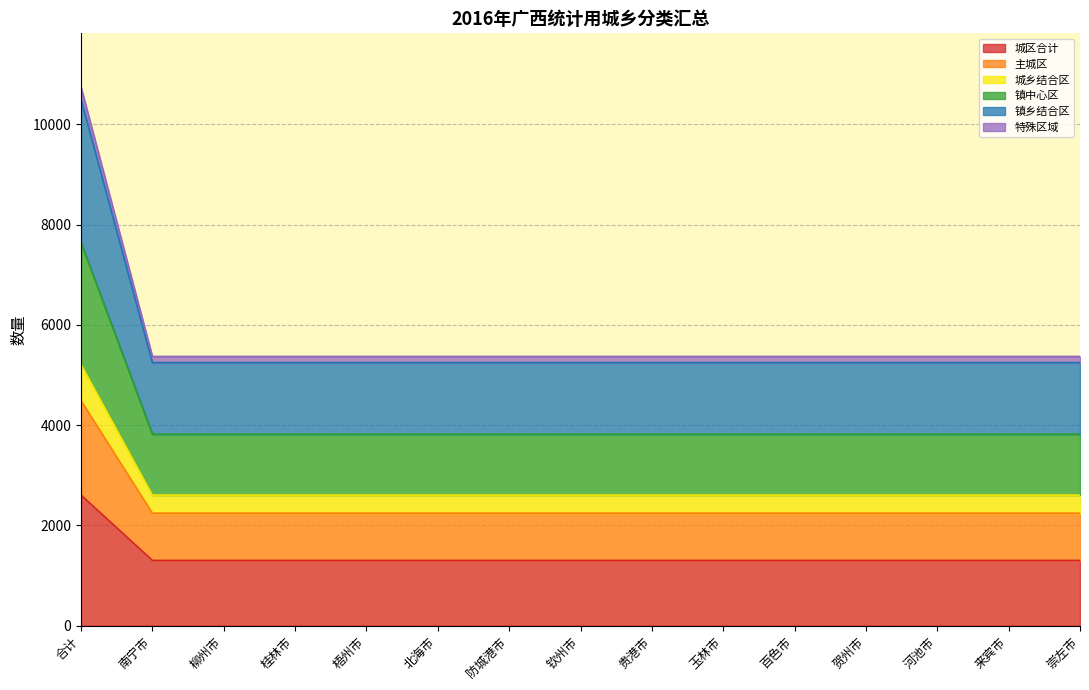

Reading right to left, what are all the values shown in this chart?

城区合计: 1303	1303	1303	1303	1303	1303	1303	1303	1303	1303	1303	1303	1303	1303	2606
主城区: 2245	2245	2245	2245	2245	2245	2245	2245	2245	2245	2245	2245	2245	2245	4490
城乡结合区: 2606	2606	2606	2606	2606	2606	2606	2606	2606	2606	2606	2606	2606	2606	5212
镇中心区: 3821	3821	3821	3821	3821	3821	3821	3821	3821	3821	3821	3821	3821	3821	7642
镇乡结合区: 5249	5249	5249	5249	5249	5249	5249	5249	5249	5249	5249	5249	5249	5249	10498
特殊区域: 5371	5371	5371	5371	5371	5371	5371	5371	5371	5371	5371	5371	5371	5371	10742